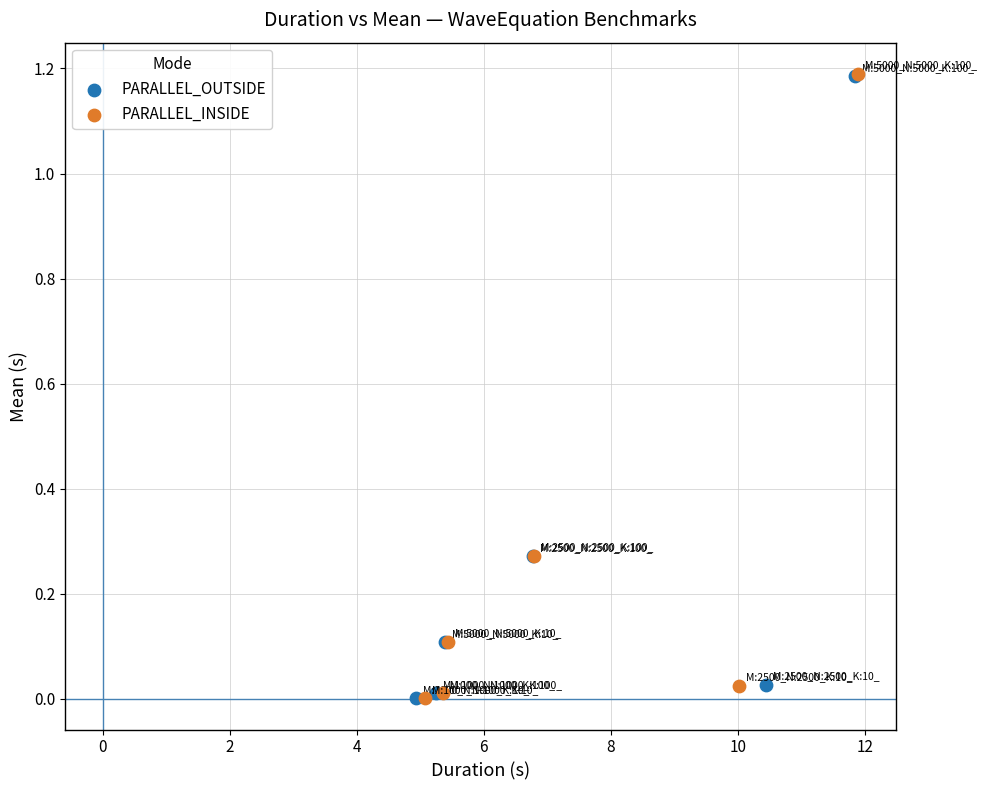

What are all the series names shown in the legend?

PARALLEL_OUTSIDE, PARALLEL_INSIDE